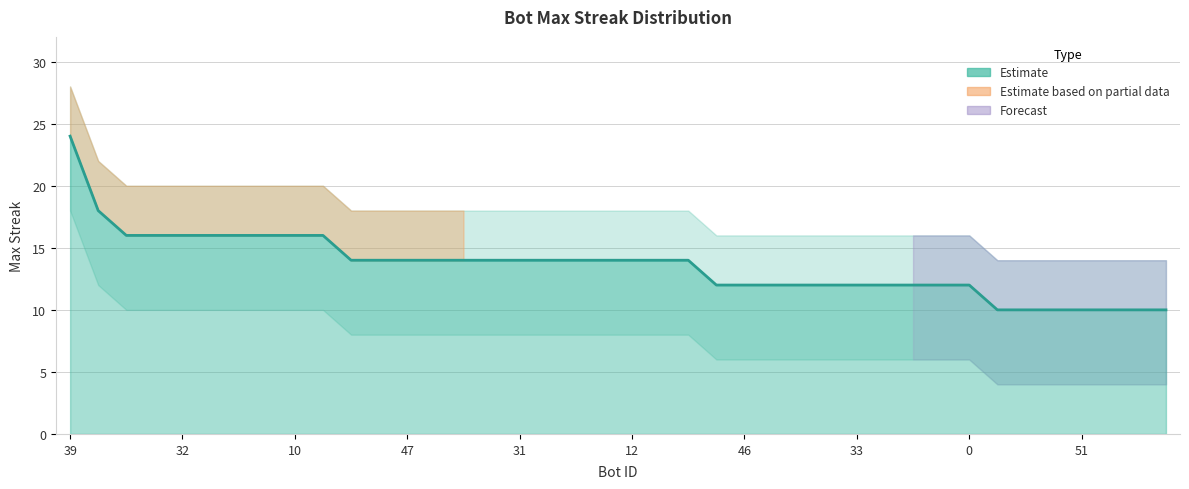

How many upper_bound values are between 16 and 20?

31